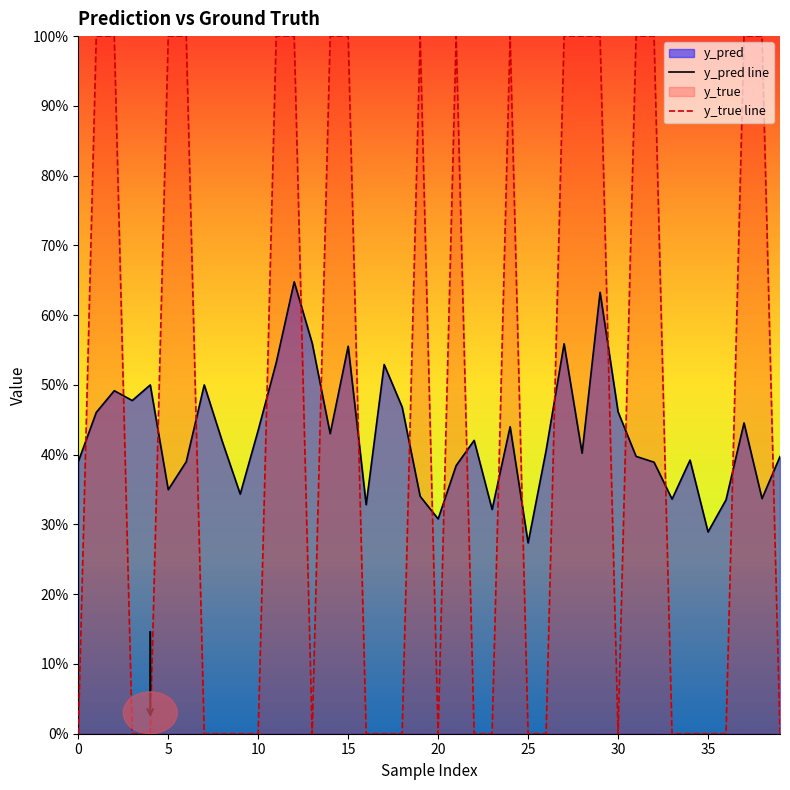

Does the chart display data point markers on the line(s)?

No